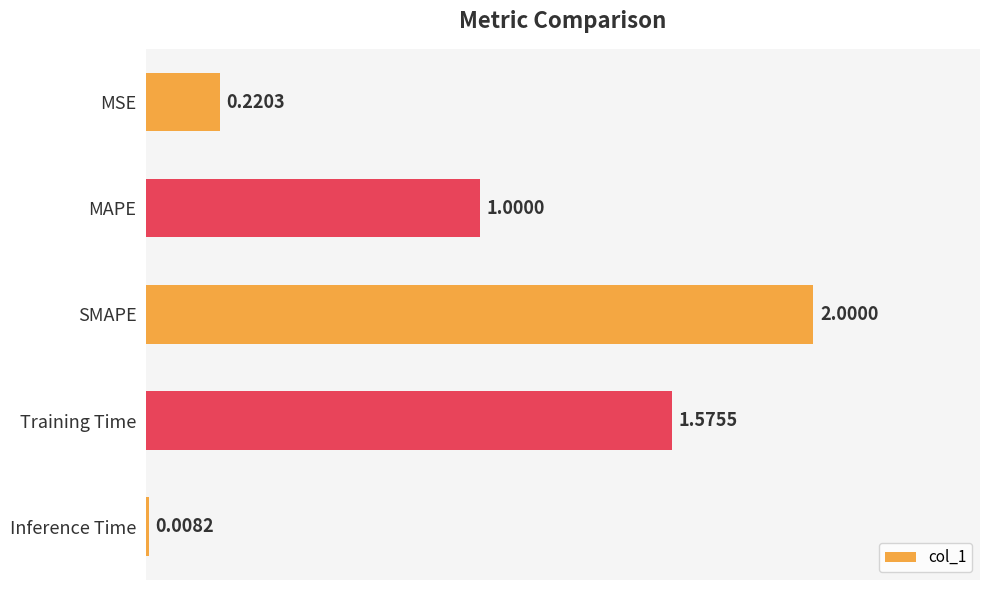

Rank the categories by value from highest to lowest.

SMAPE, Training Time, MAPE, MSE, Inference Time